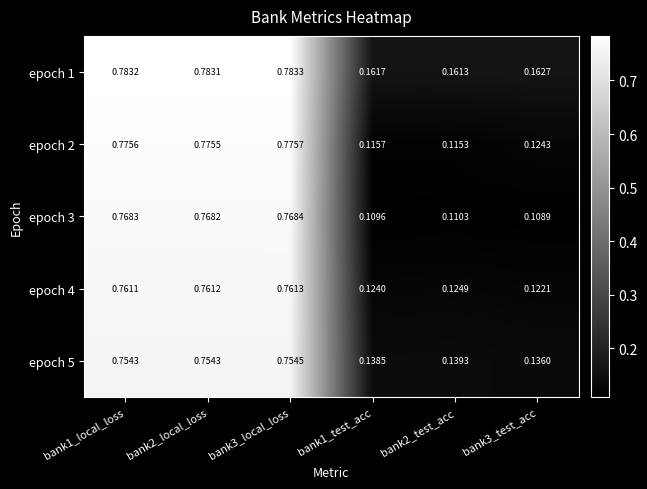

Is the value of epoch 1 at bank3_local_loss greater than the value of epoch 4 at bank3_local_loss?

Yes